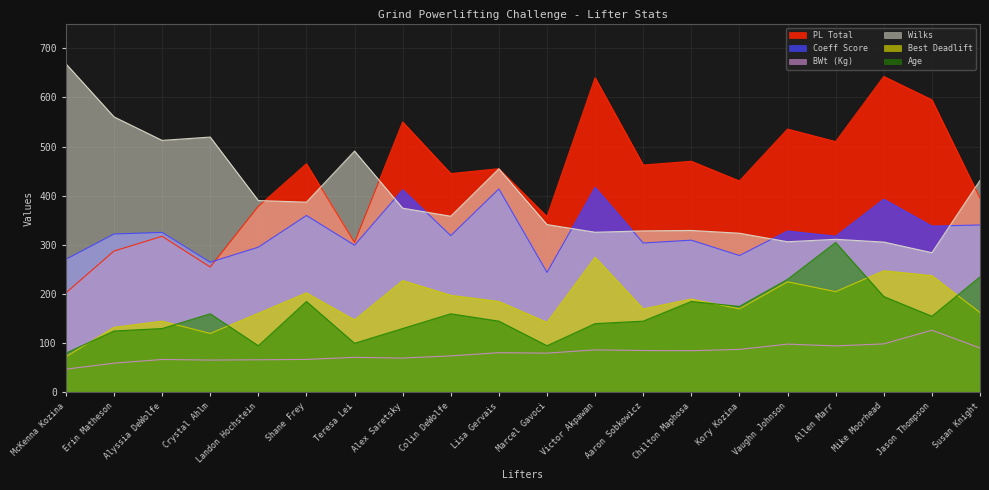

What are all the series names shown in the legend?

PL Total, Coeff Score, BWt (Kg), Wilks, Best Deadlift, Age